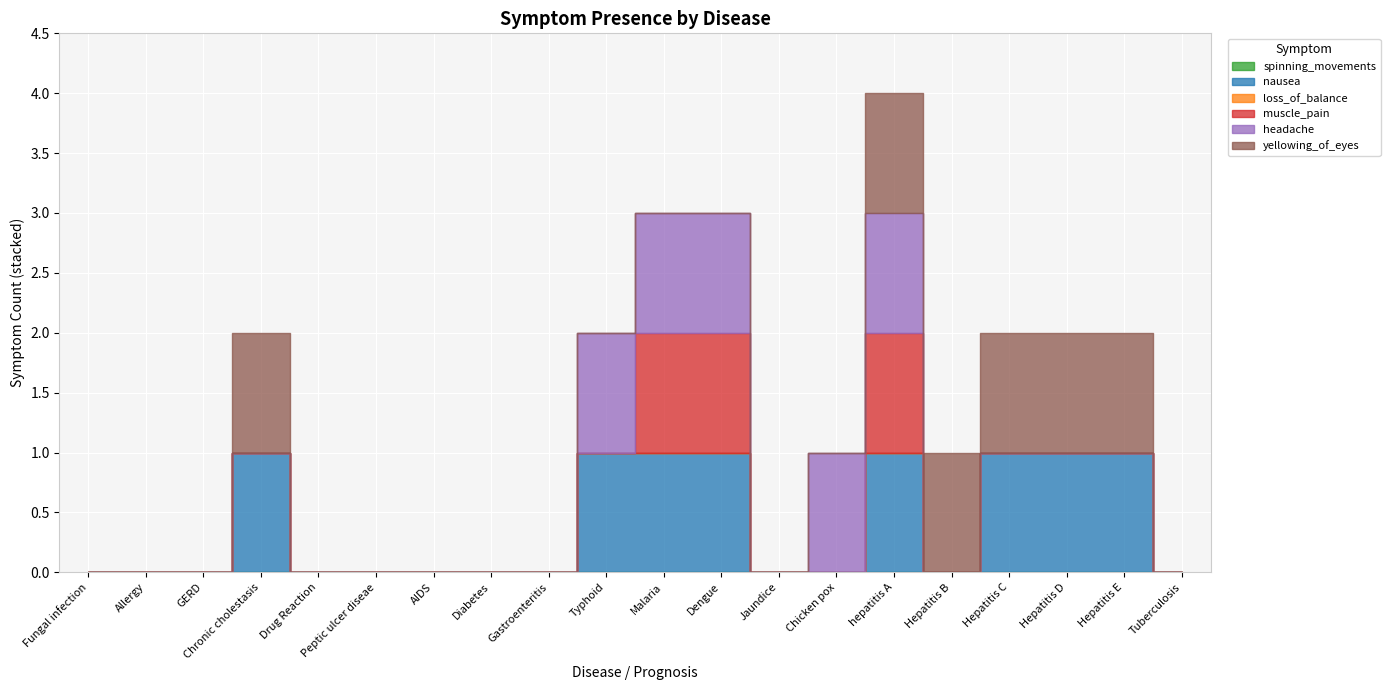

What are all the series names shown in the legend?

spinning_movements, nausea, loss_of_balance, muscle_pain, headache, yellowing_of_eyes